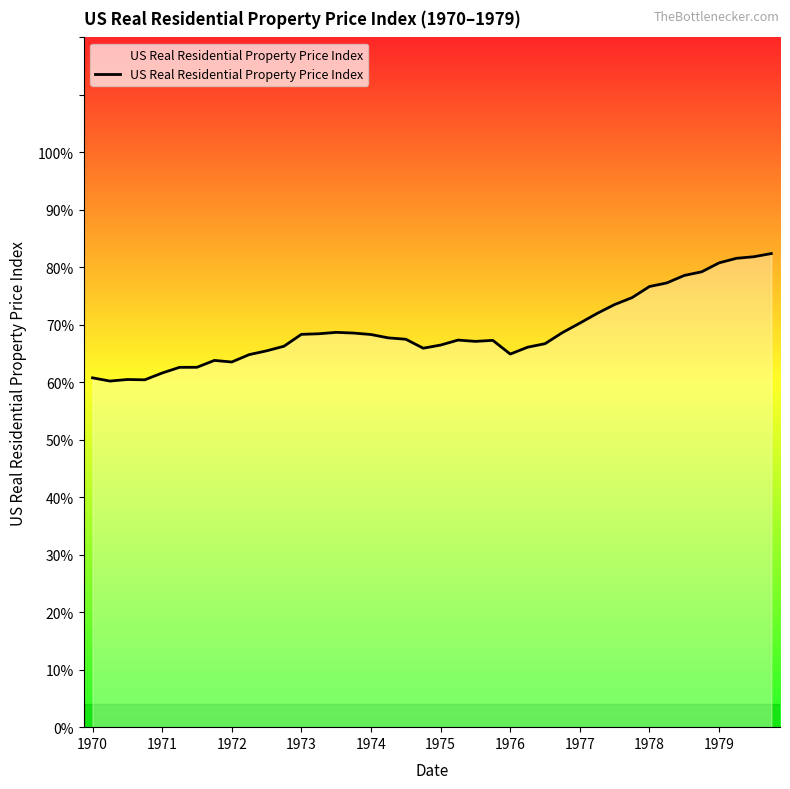

What is the smallest value displayed?

60.2